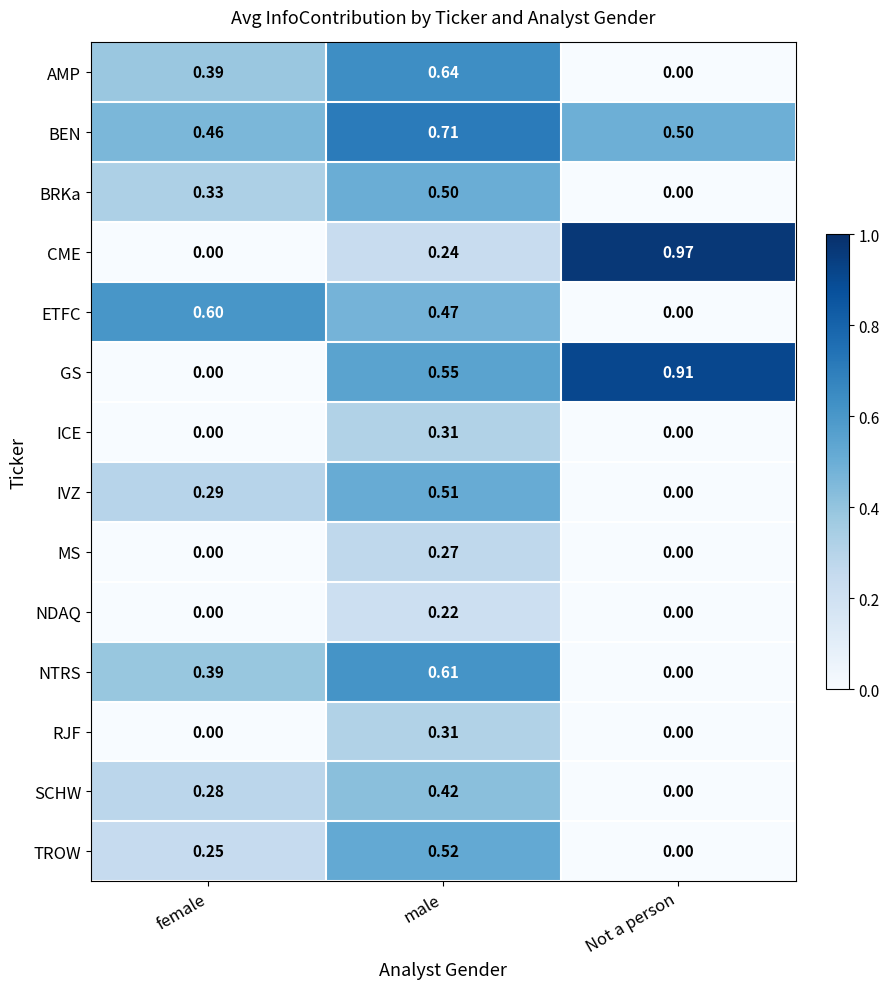

Which series has the widest spread of values?

CME